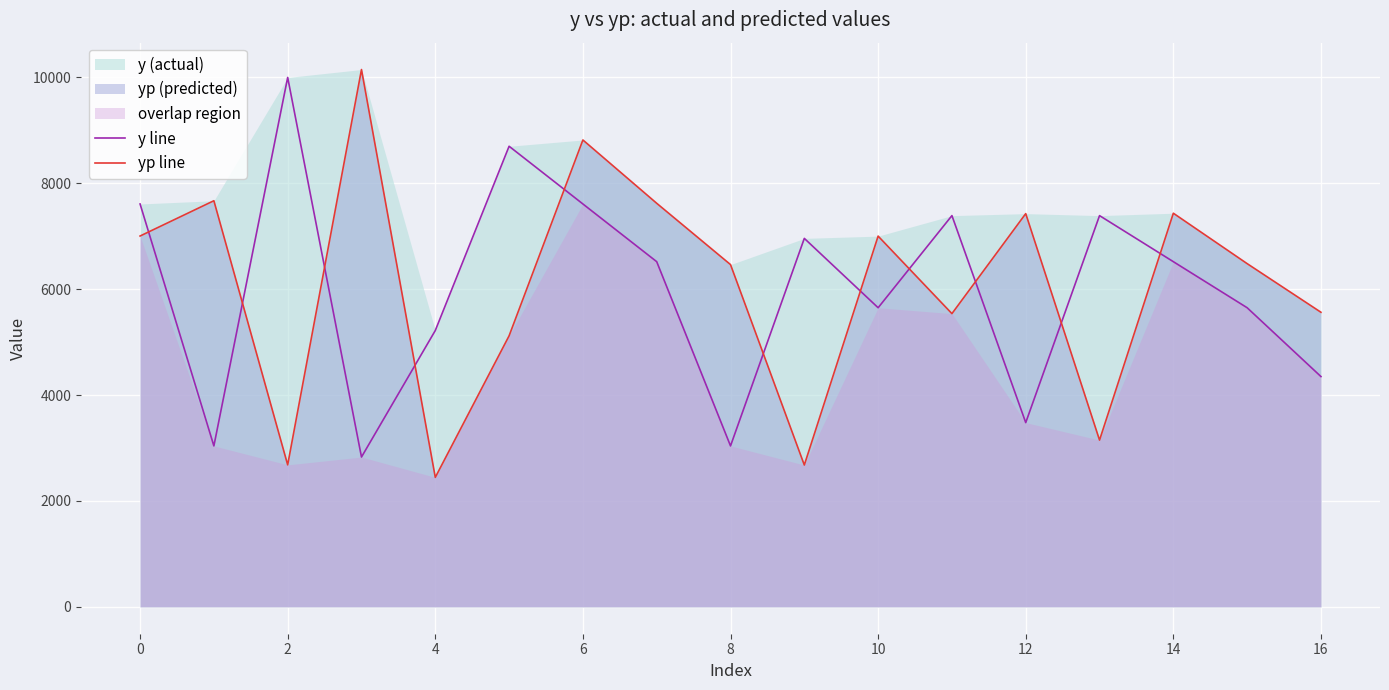

Count the number of categories in the chart.

17